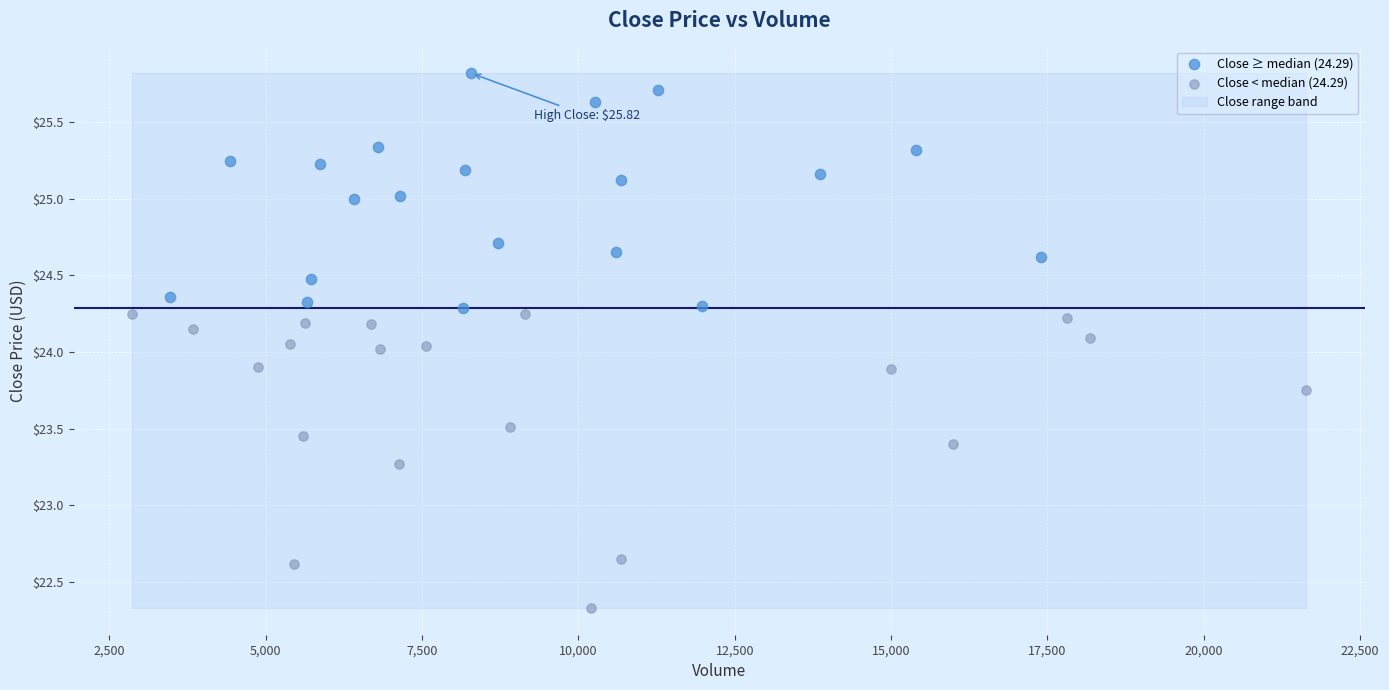

Which series contains the highest Y value?

Close ≥ median (24.29)